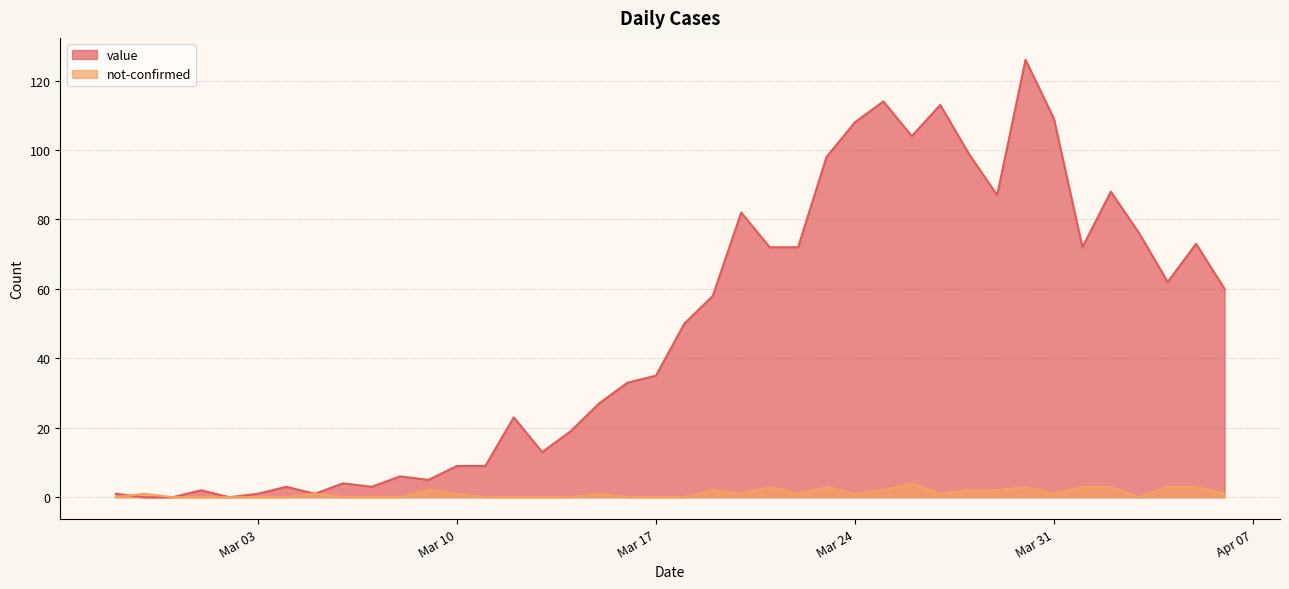

Count the not-confirmed values in the range 0 to 2.

32